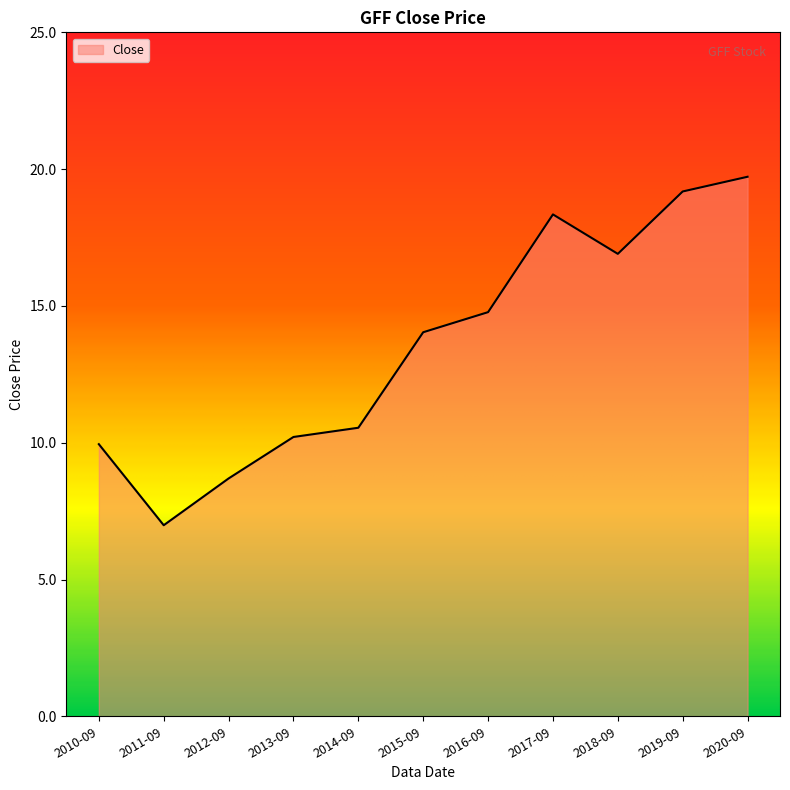

What is the maximum value shown in the chart?

19.7